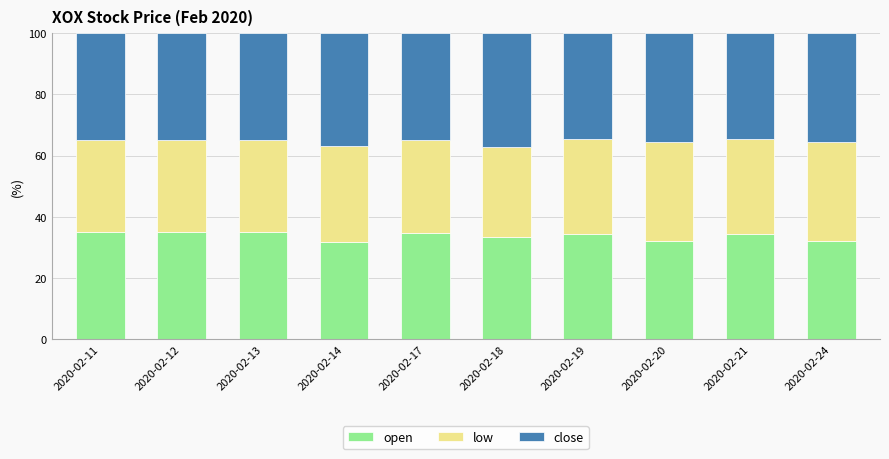

Are the bars grouped side by side (vs. stacked)?

No